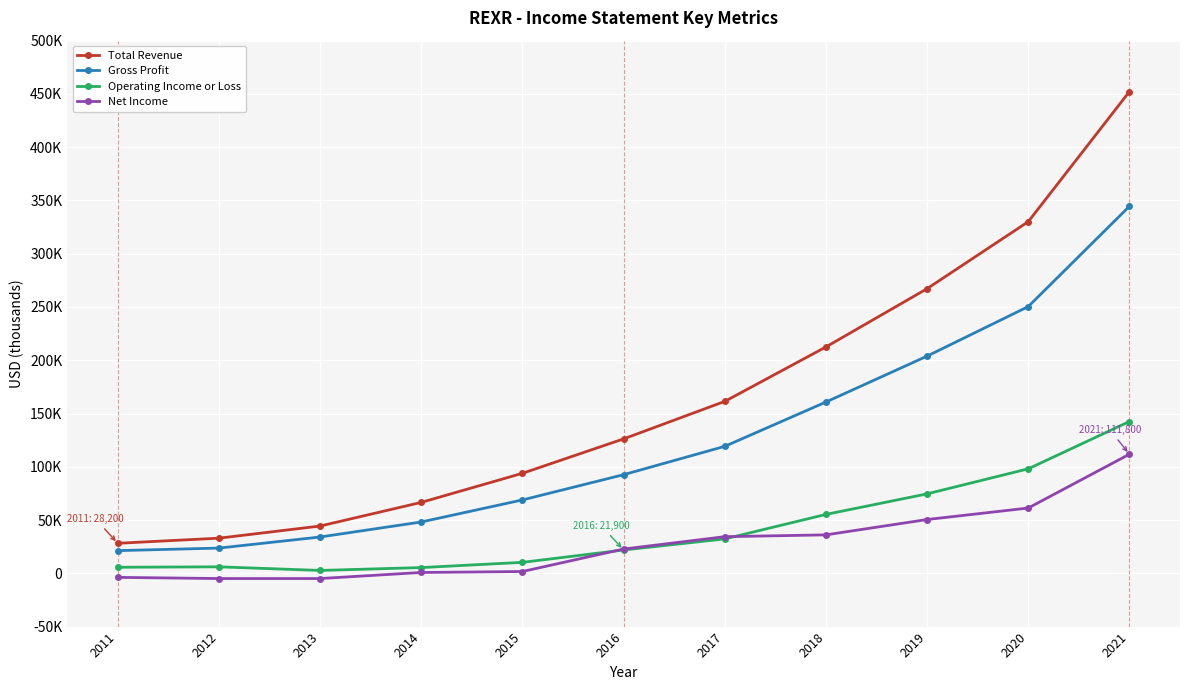

Does the chart have visible grid lines?

Yes